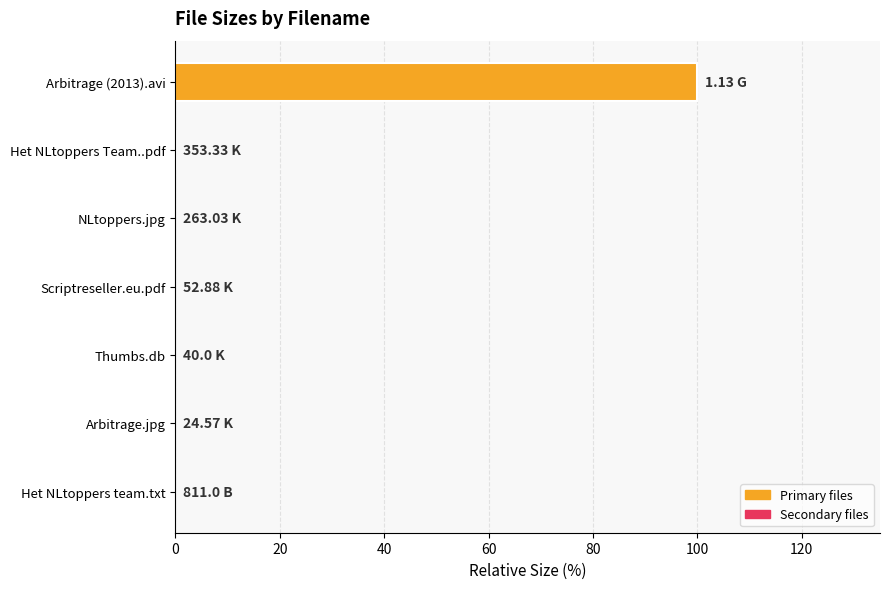

Are the bars grouped side by side (vs. stacked)?

No